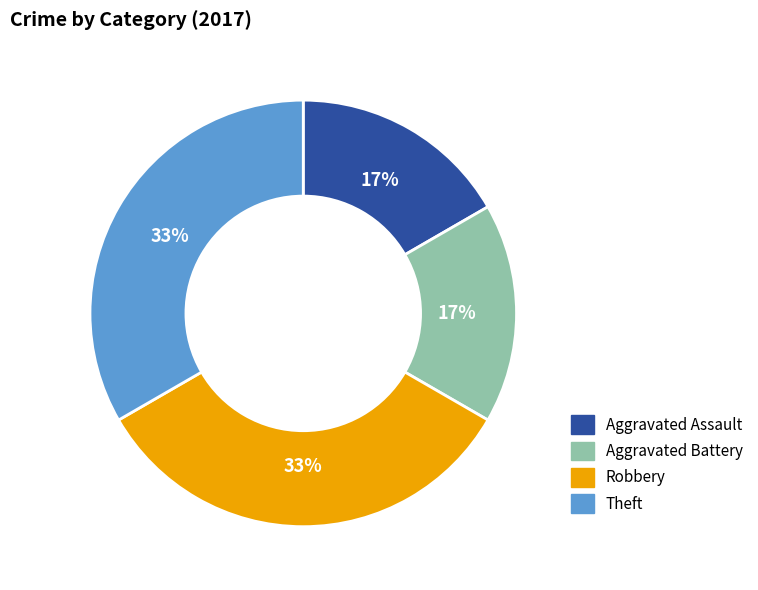

Count the number of slices in the pie.

4